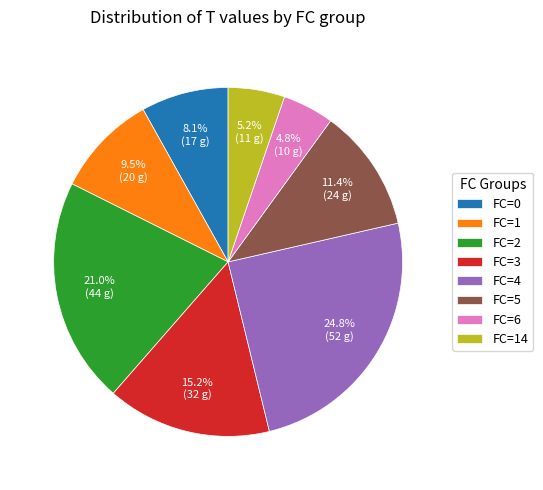

How much of the chart is everything except FC=4?

75.2%